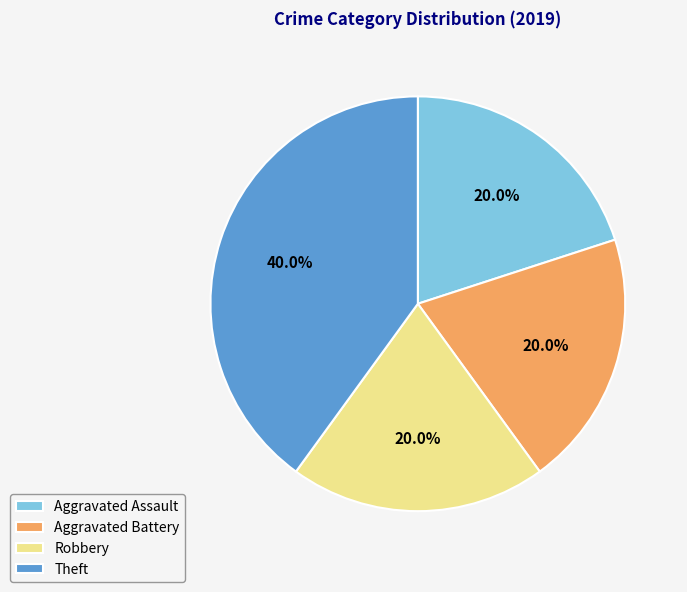

What is the ratio of the value at Theft to the value at Aggravated Assault?

2.0